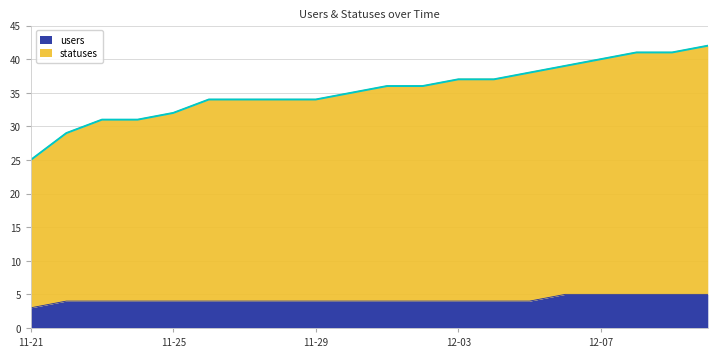

Which series changed the most between 2022-12-02 and 2022-12-05?

statuses